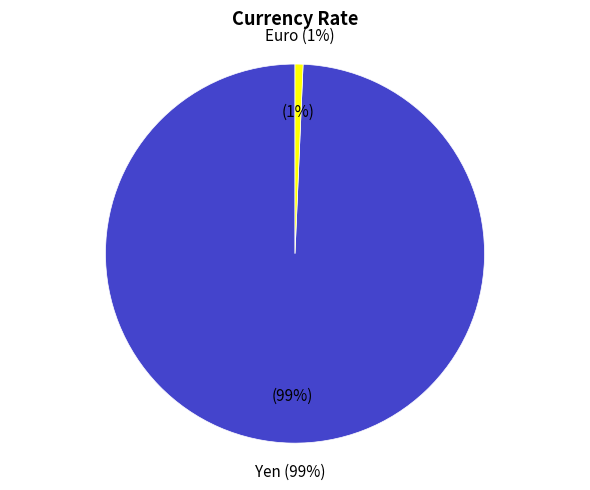

What is the largest slice in the pie chart?

Yen